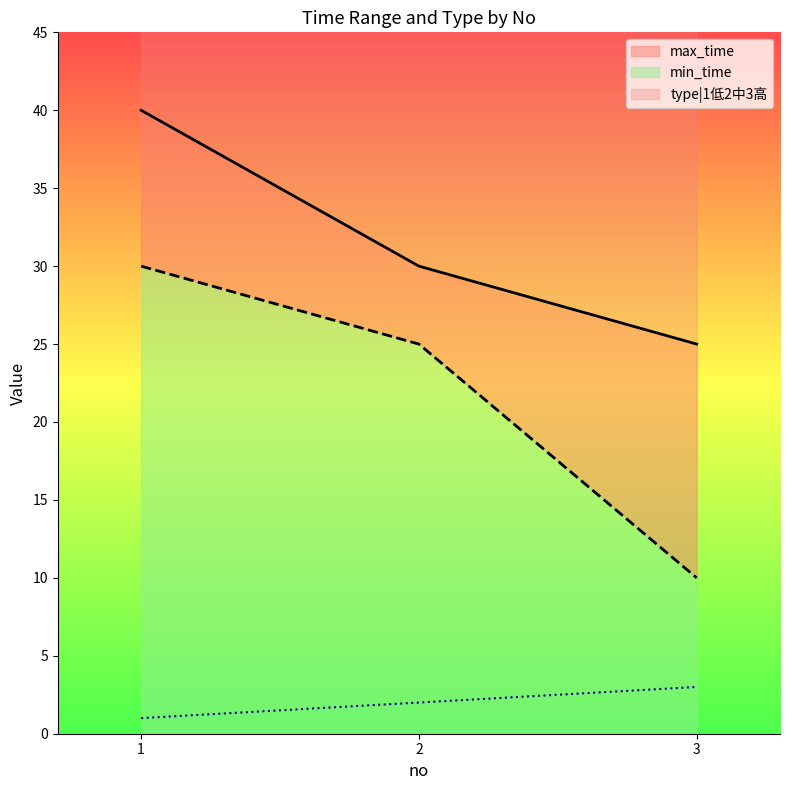

What is the smallest value displayed?

1